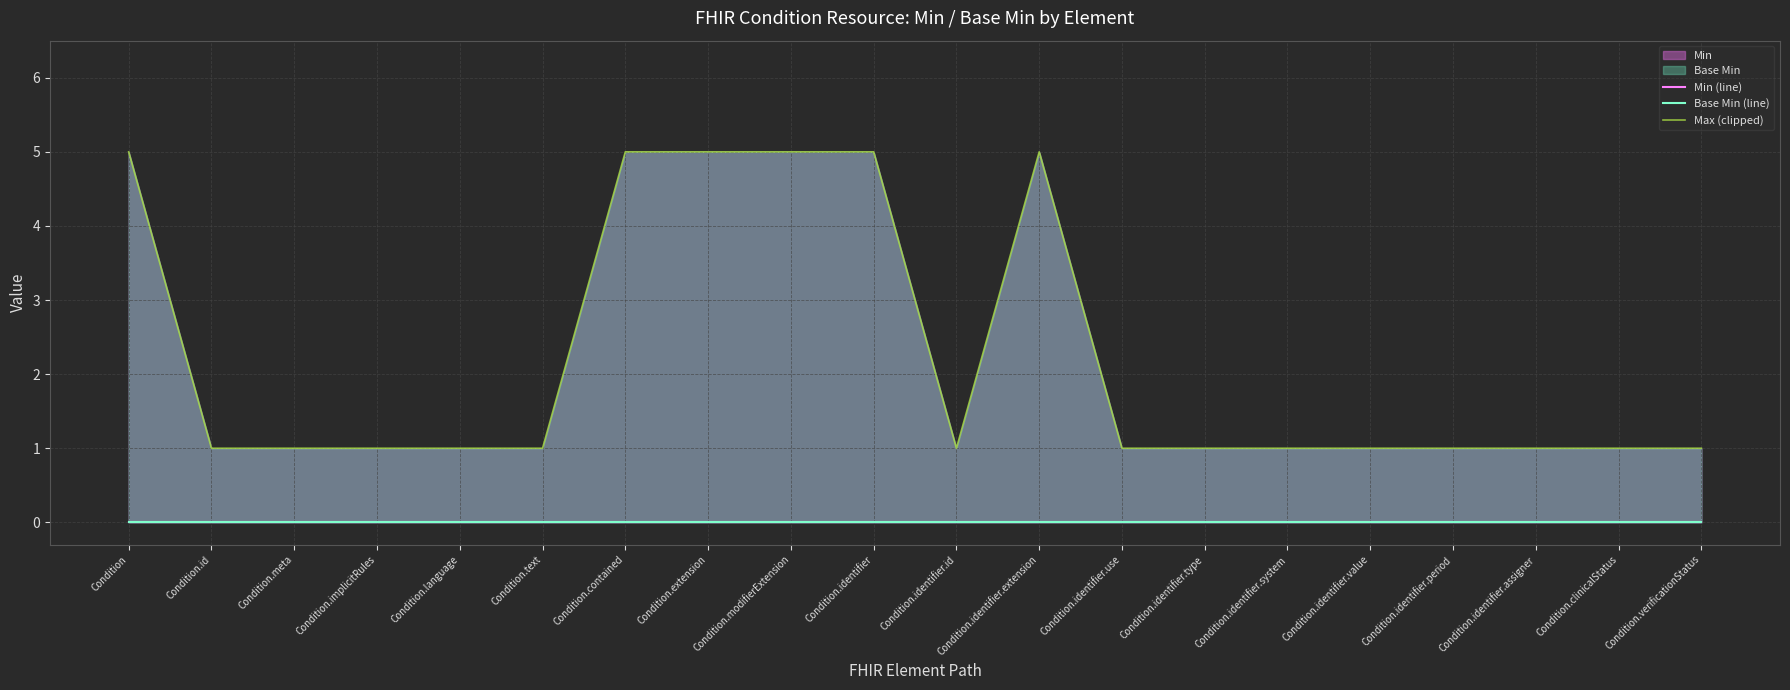

What is the label of the 12th point from the left?

Condition.identifier.extension